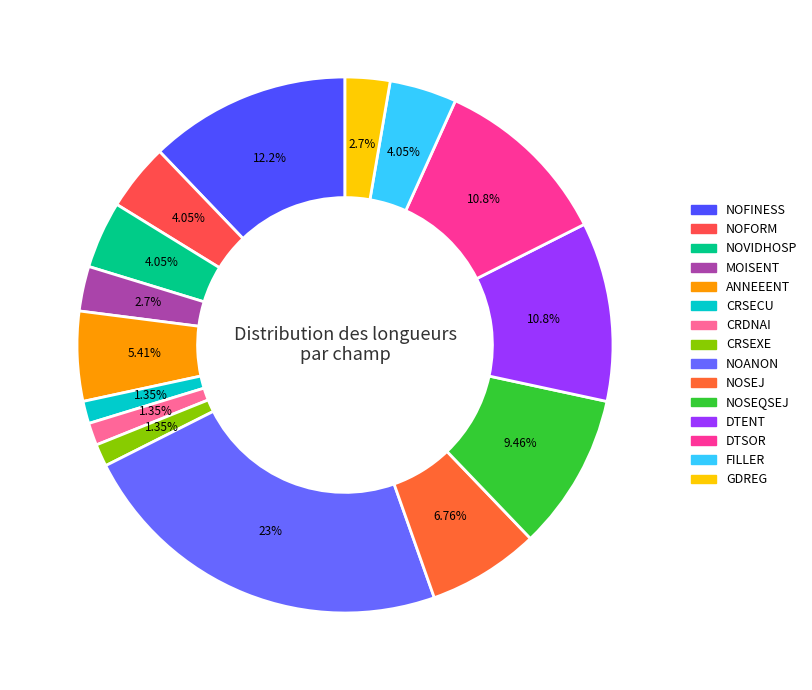

To the nearest percent, what is the average slice percentage?

7%